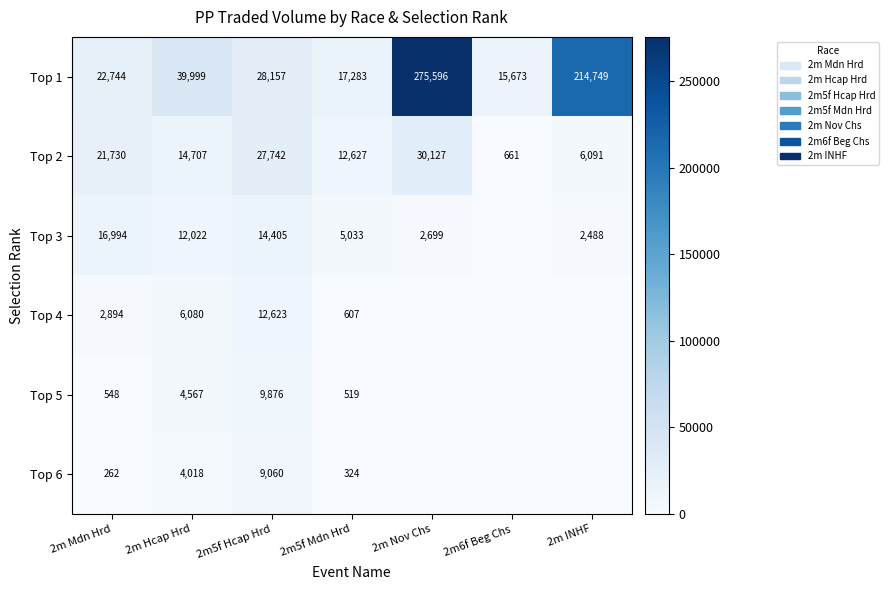

At 2m Hcap Hrd, list the series in order from largest to smallest.

Top 1, Top 2, Top 3, Top 4, Top 5, Top 6